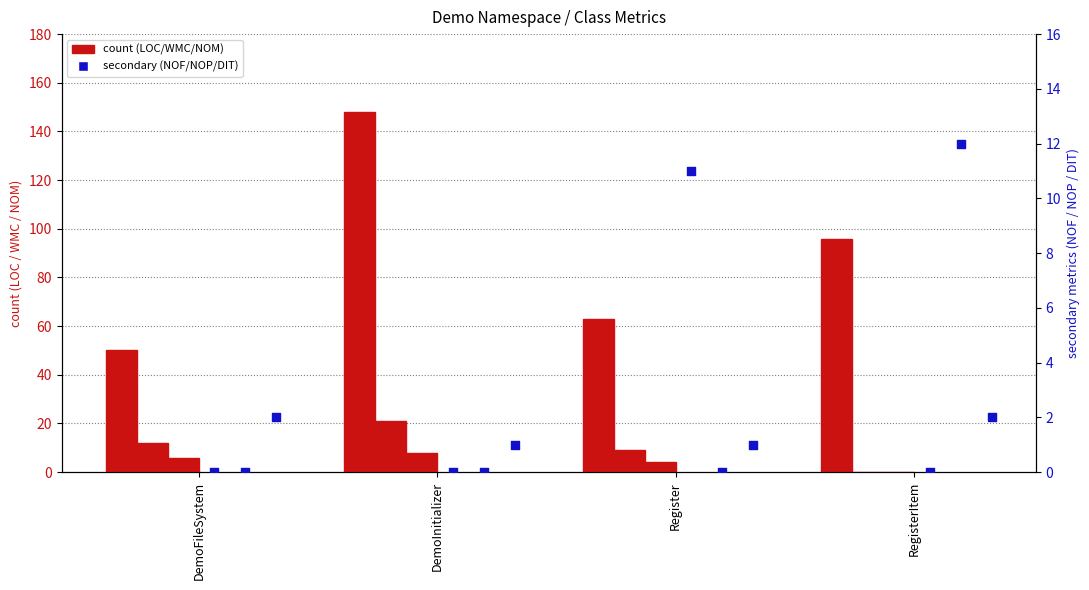

At which category is the sum across all series the highest?

DemoInitializer